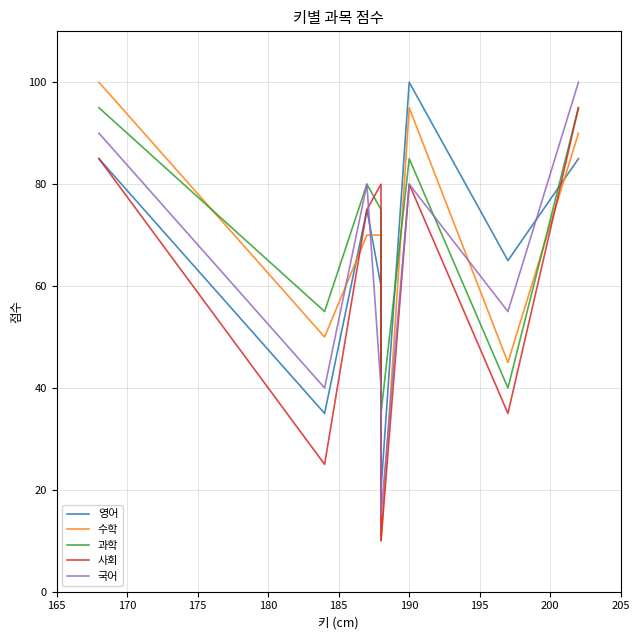

Does the chart have visible grid lines?

Yes